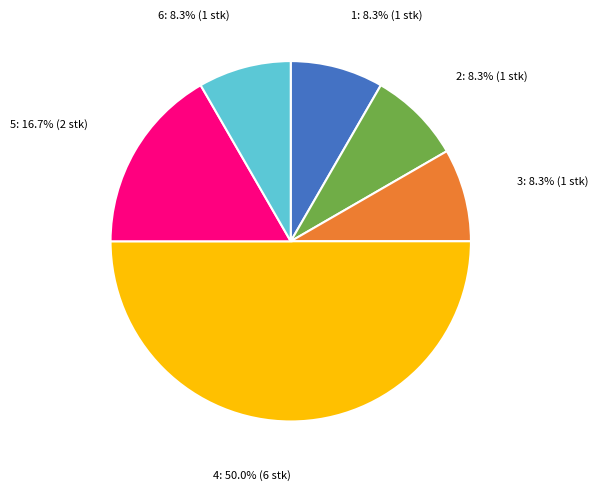

How many segments does this pie chart have?

6